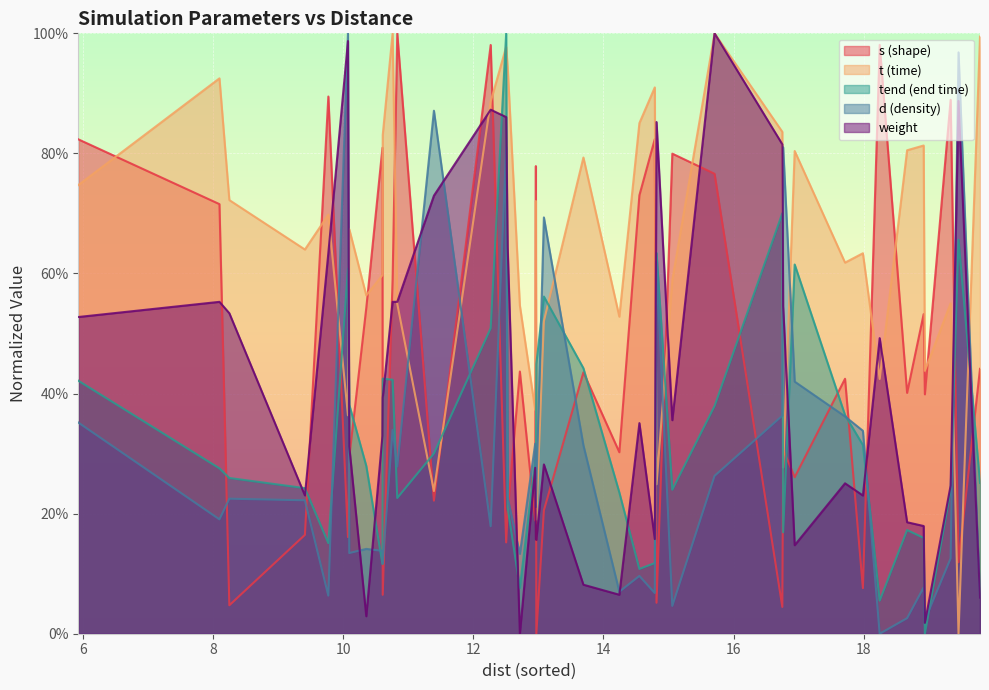

What are all the series names shown in the legend?

s (shape), t (time), tend (end time), d (density), weight